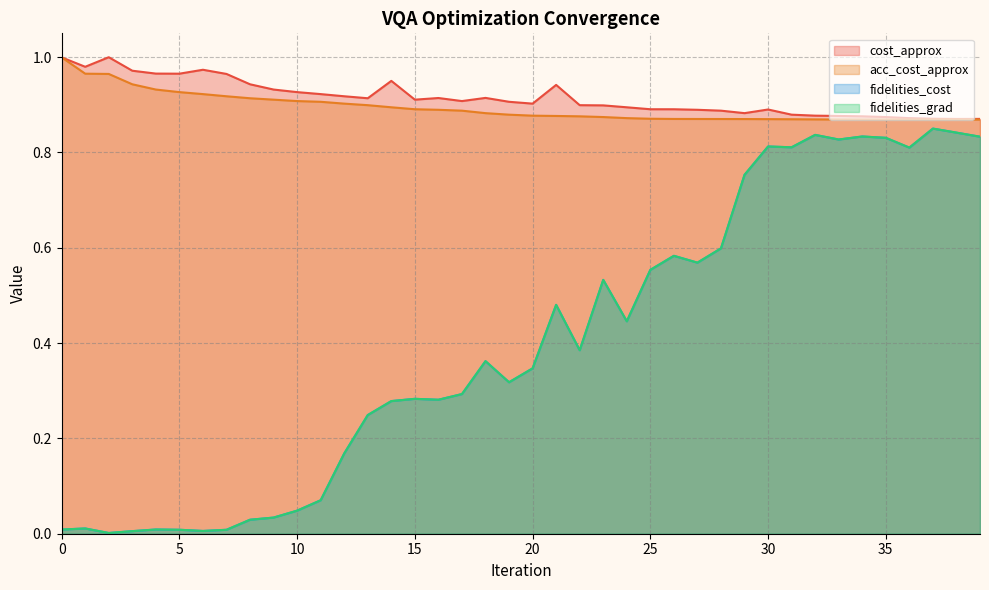

True or false: cost_approx has more than 0 points higher than both neighbors.

True